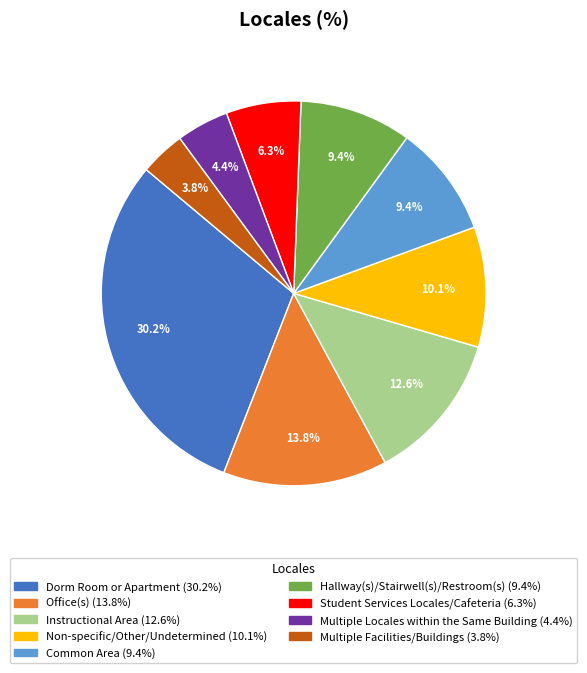

Which category has the smallest portion of the pie?

Multiple Facilities/Buildings